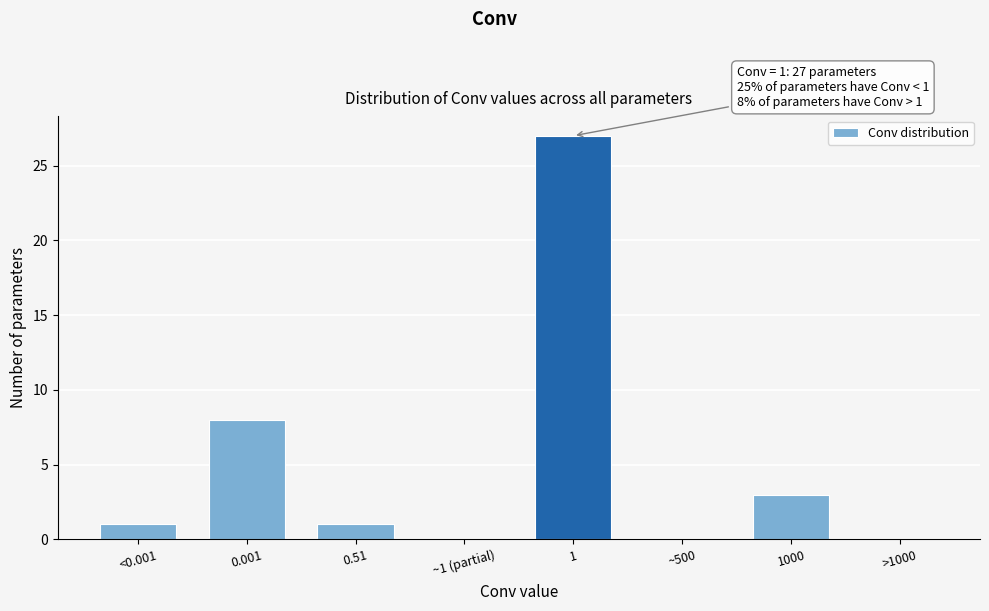

Reading right to left, extract all data points from this chart.

>1000=0	1000=3	~500=0	1=27	~1 (partial)=0	0.51=1	0.001=8	<0.001=1